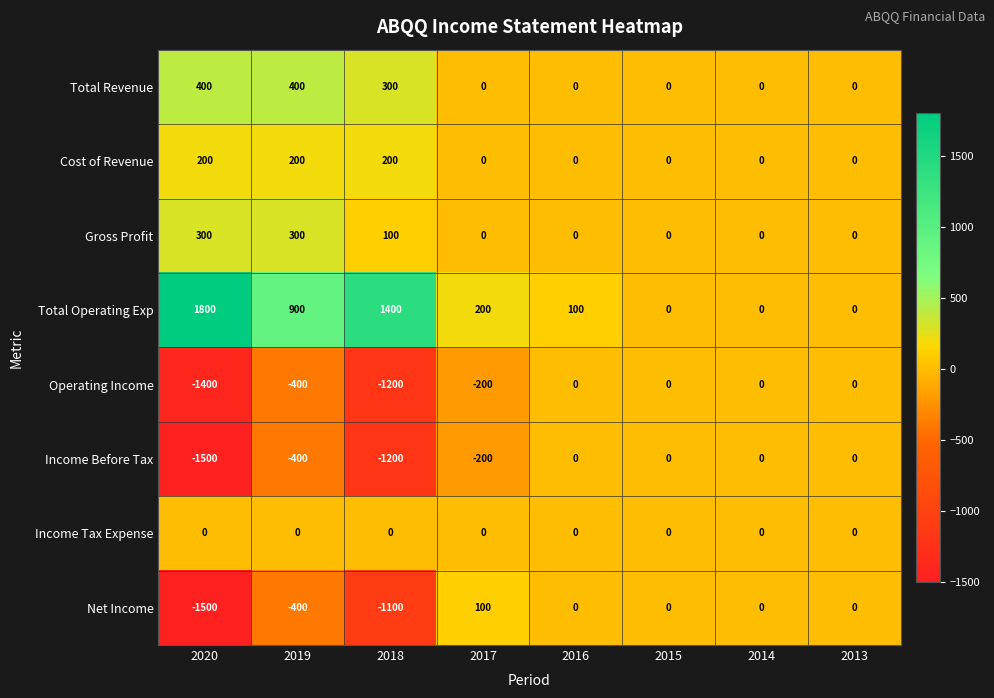

How many Operating Income values are between -400 and 0?

6